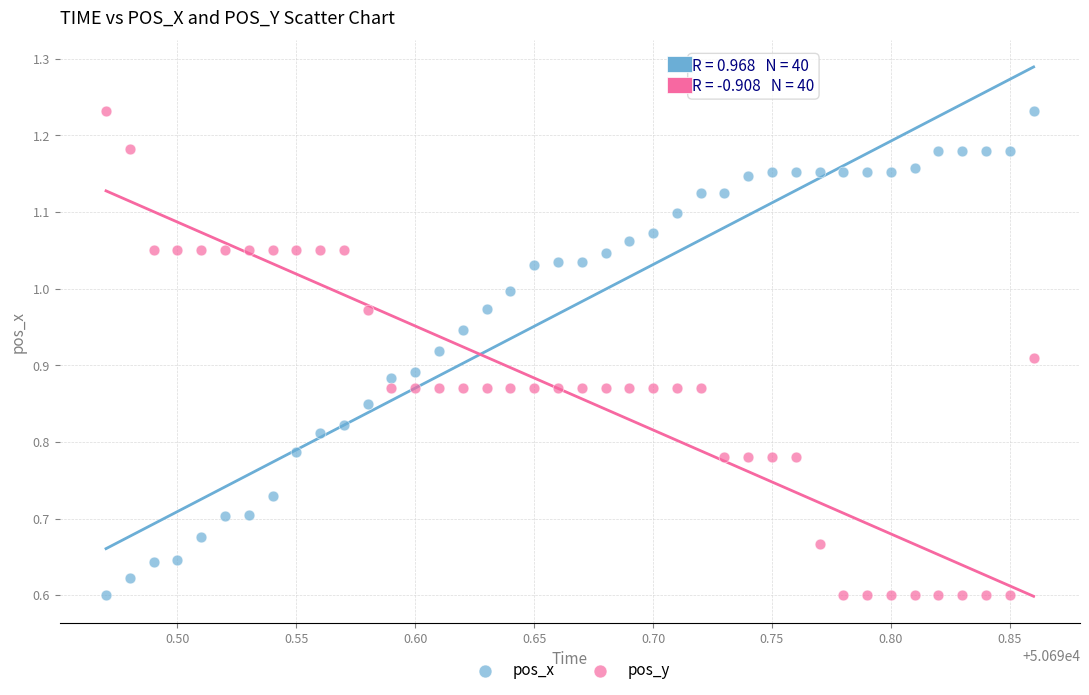

What is the X range (max minus min) for the scatter plot?

0.4